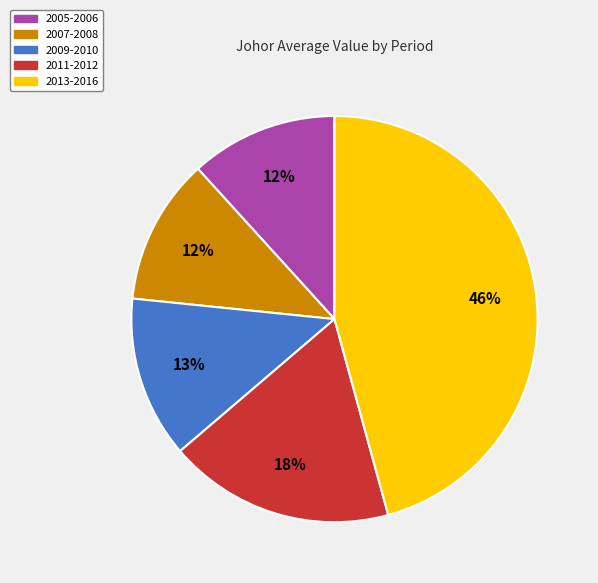

To the nearest percent, what is the average slice percentage?

20%